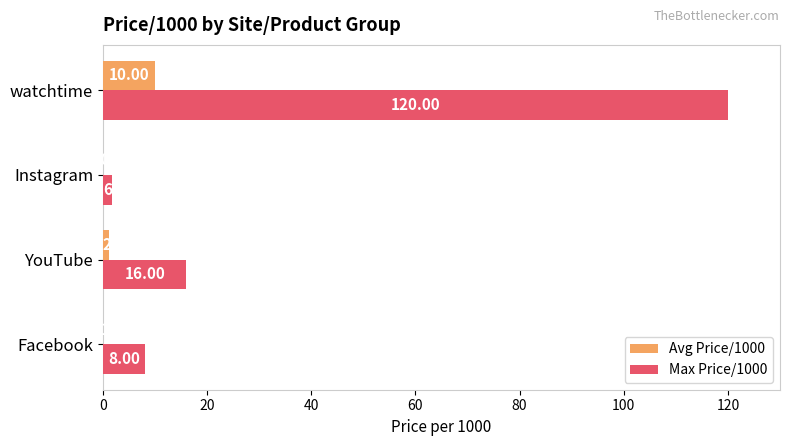

What is the average value of the Max Price/1000 series?

36.4